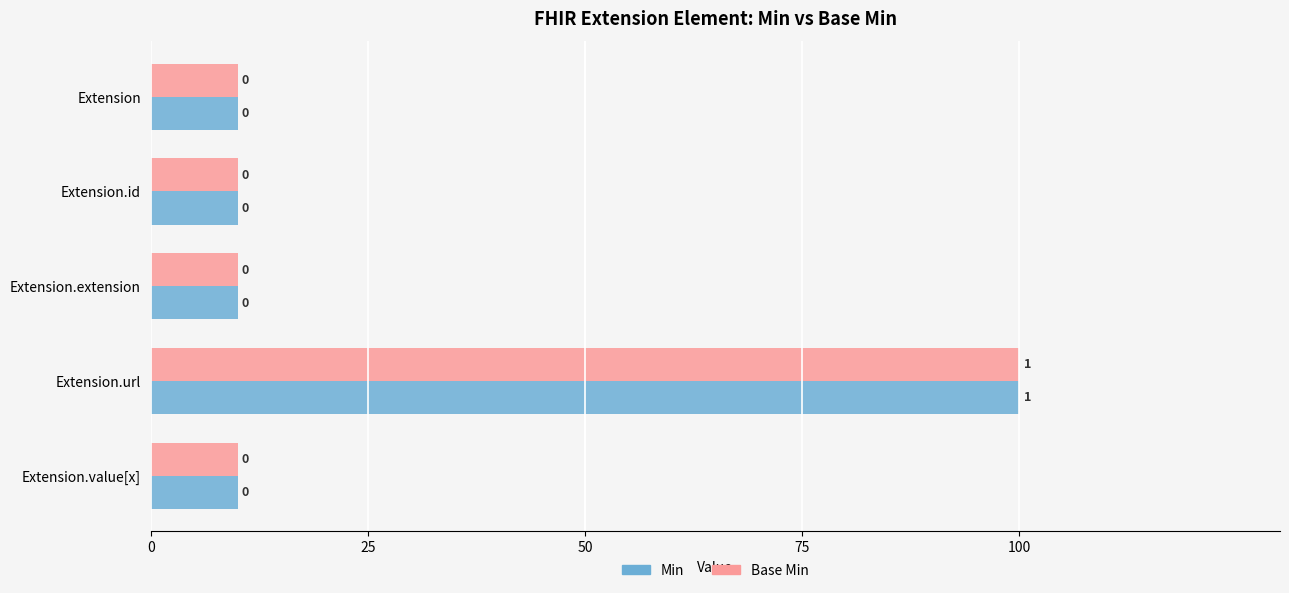

What are all the series names shown in the legend?

Min, Base Min